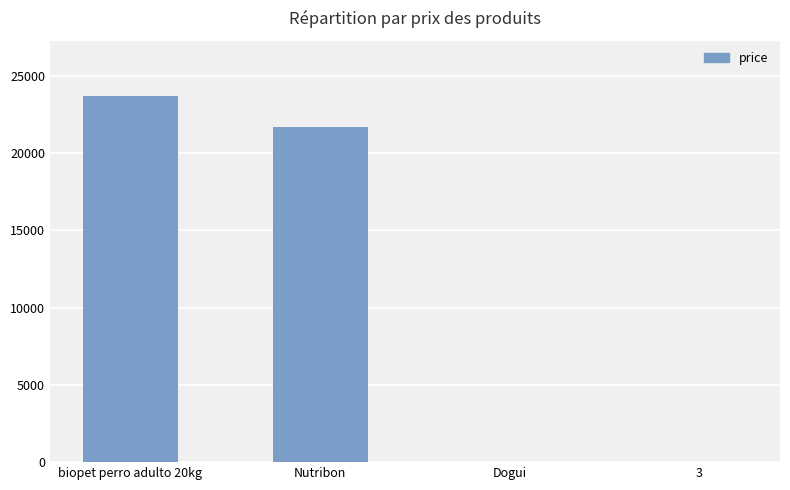

Are the bars horizontal?

No